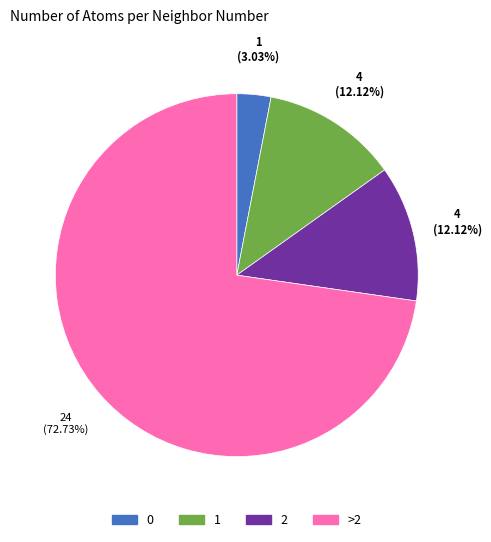

To the nearest percent, what percentage of the pie is 0?

3%